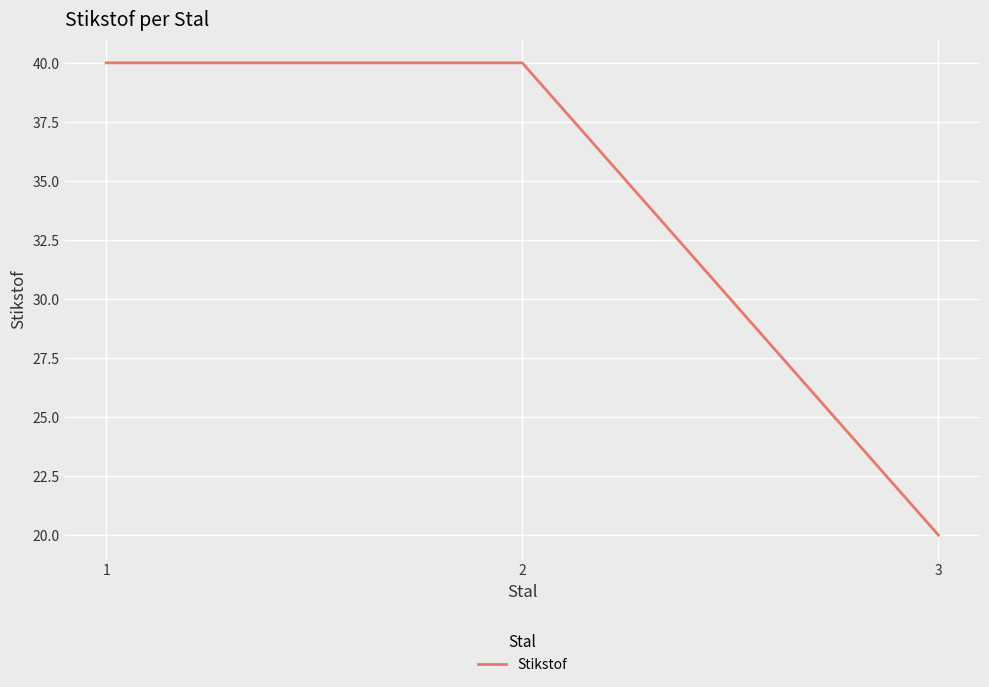

What is the sum of all values?

100